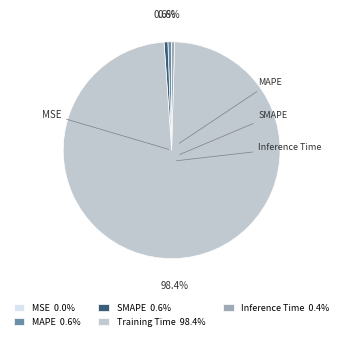

Do Training Time 98.4% and Inference Time 0.4% together represent more than half of the pie?

Yes